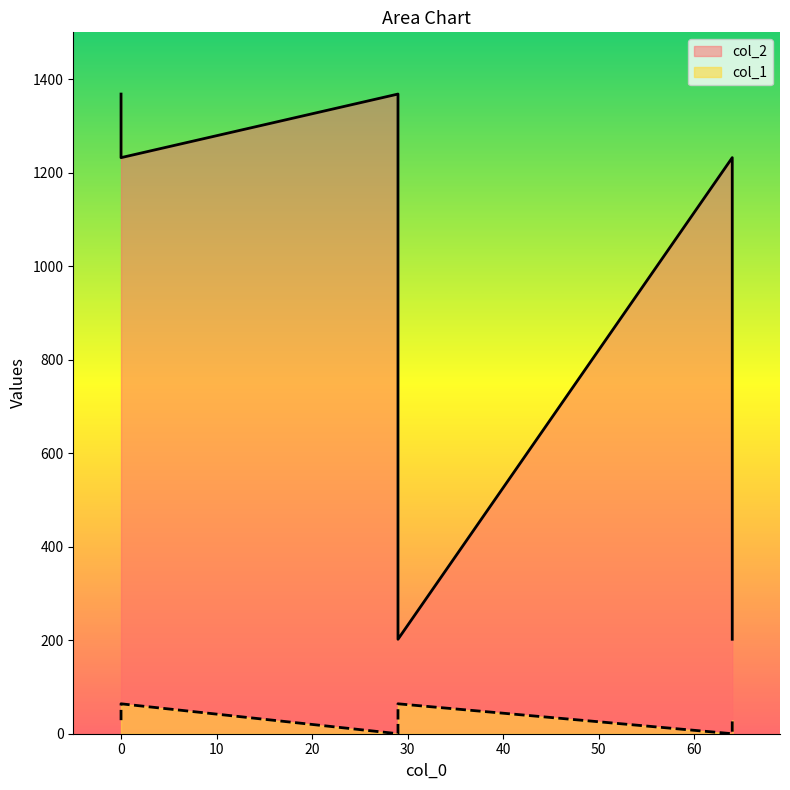

At which category does col_2 reach its first local valley?

29